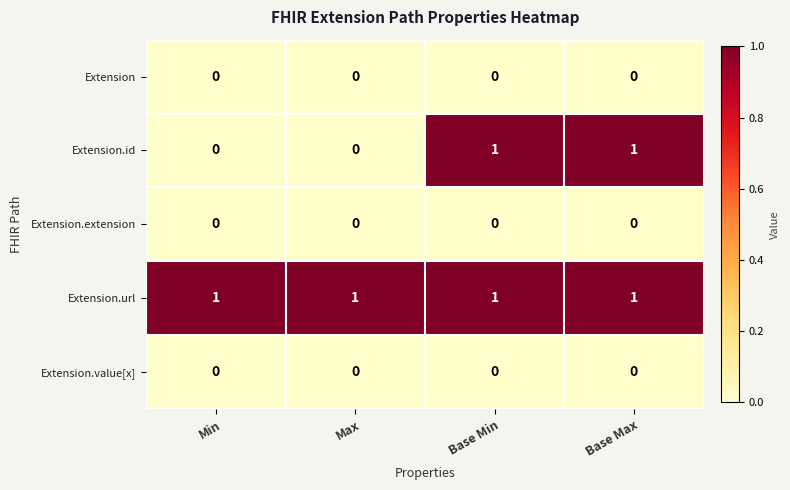

At how many categories does at least one series exceed 0?

4